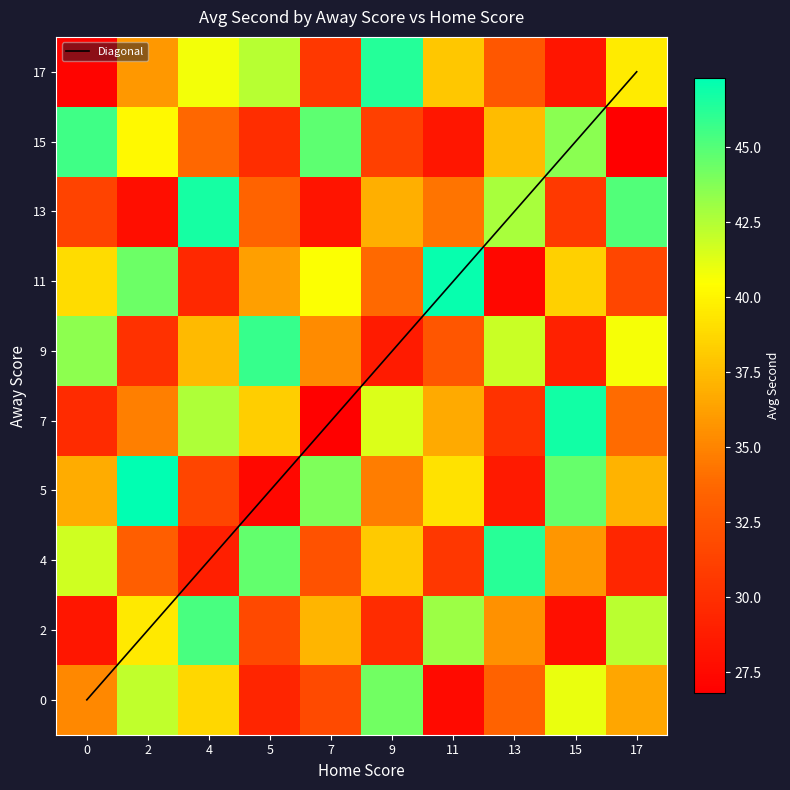

What is the difference between the 9 values at 0 and 15?

14.4